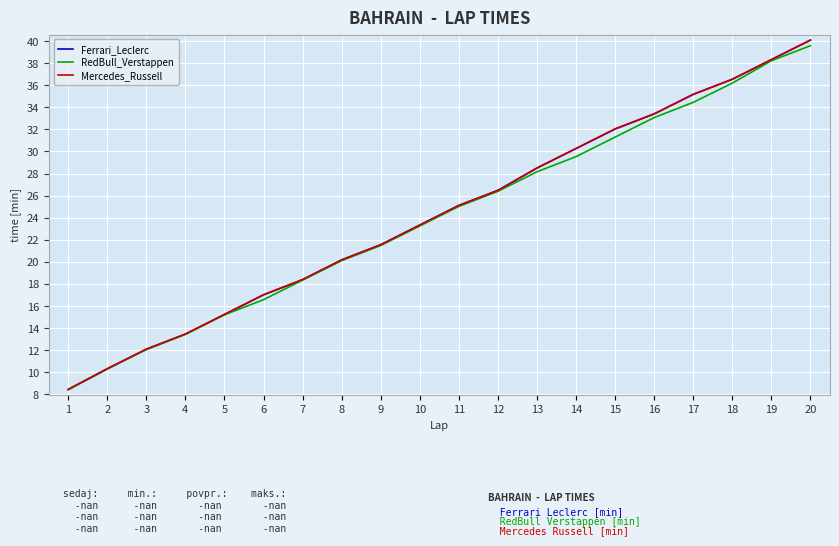

Count the number of categories in the chart.

20